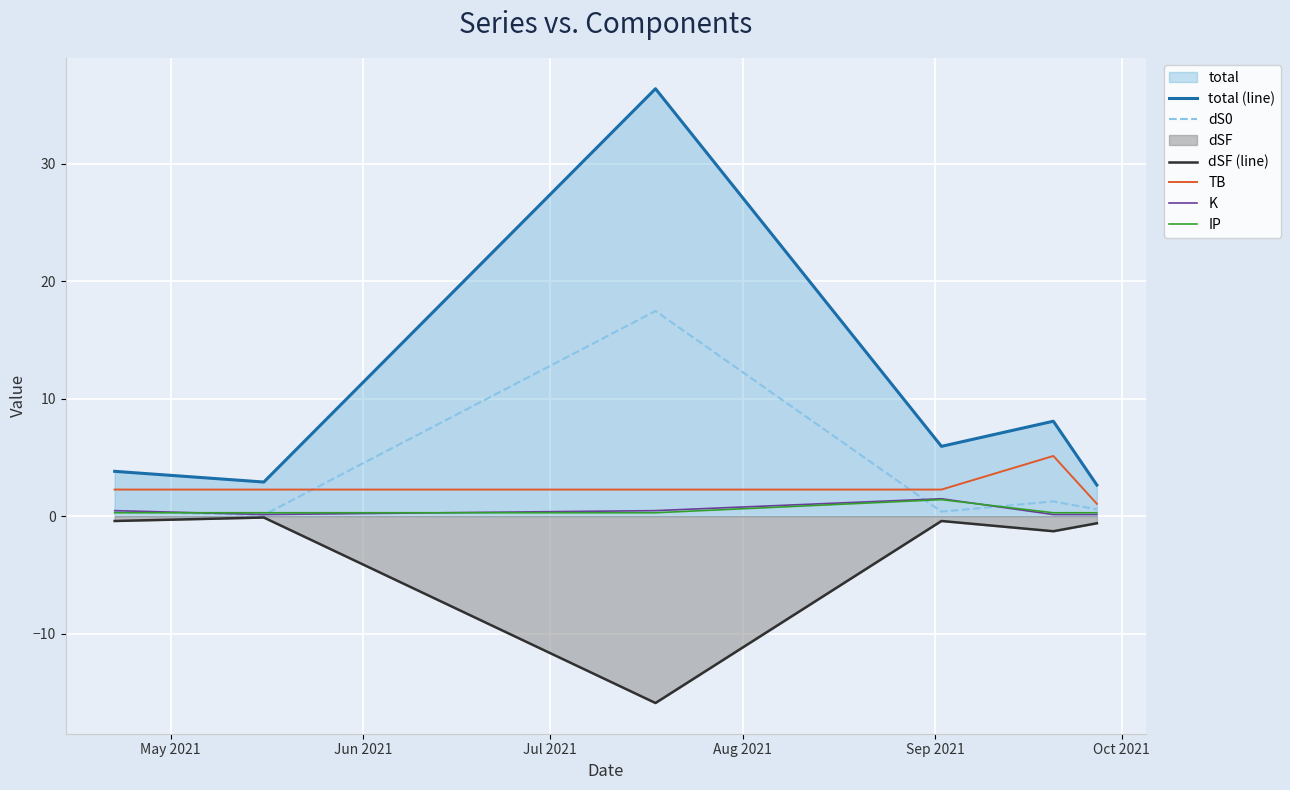

Which series has the largest range (max minus min)?

total (line)